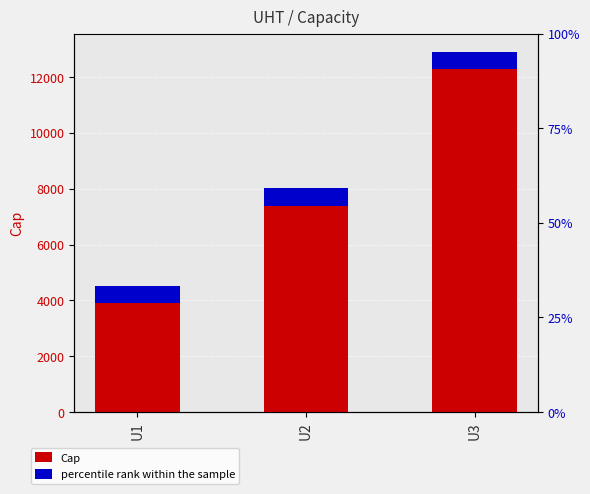

Which label corresponds to the largest value in the chart?

U3